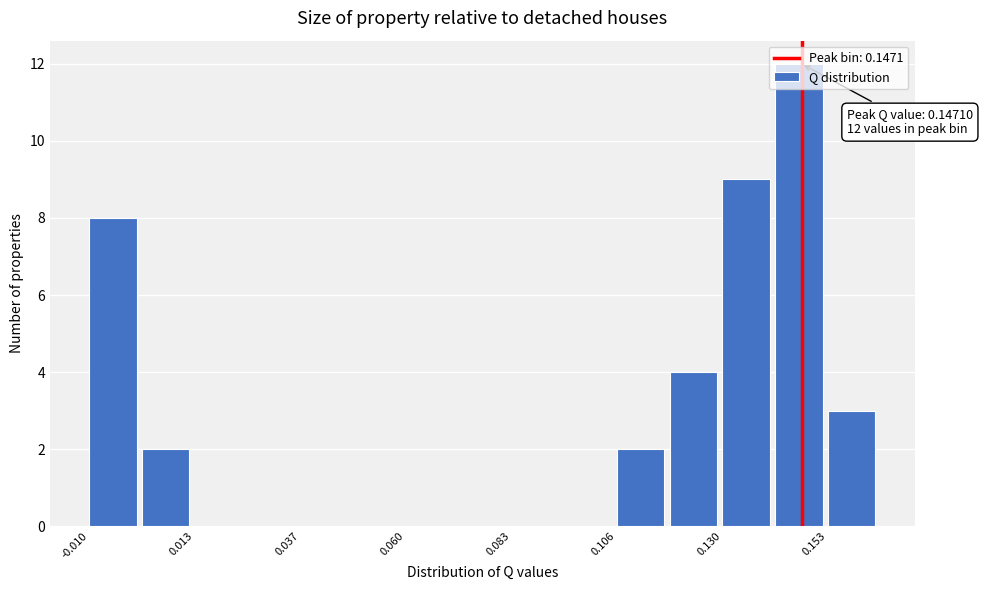

Read against the x-axis, roughly where is the centre of the tallest bar?

0.145